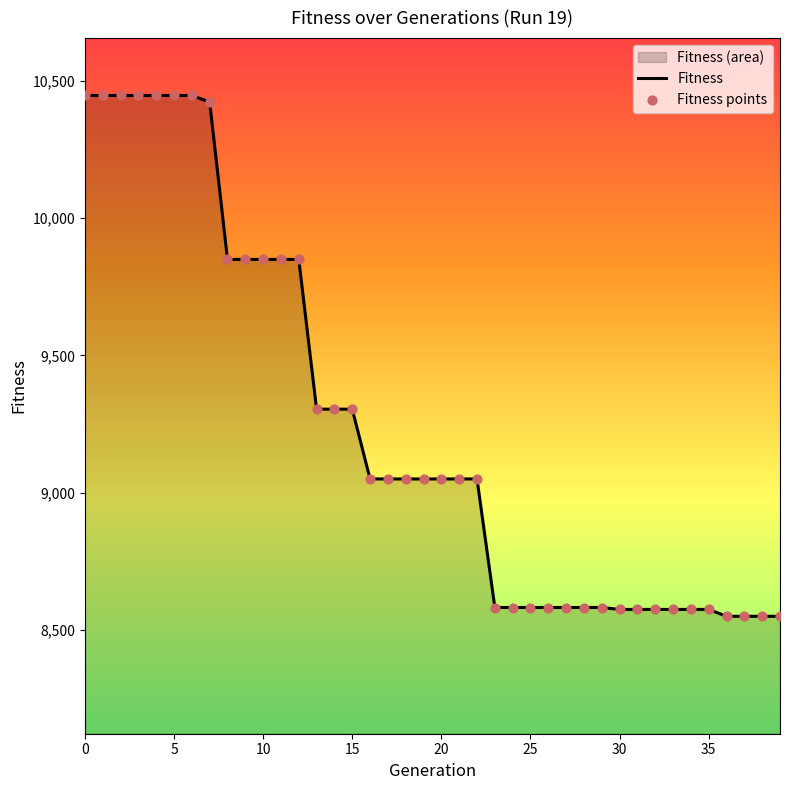

Is the value of Fitness points at 16 greater than the value of Fitness at 13?

No